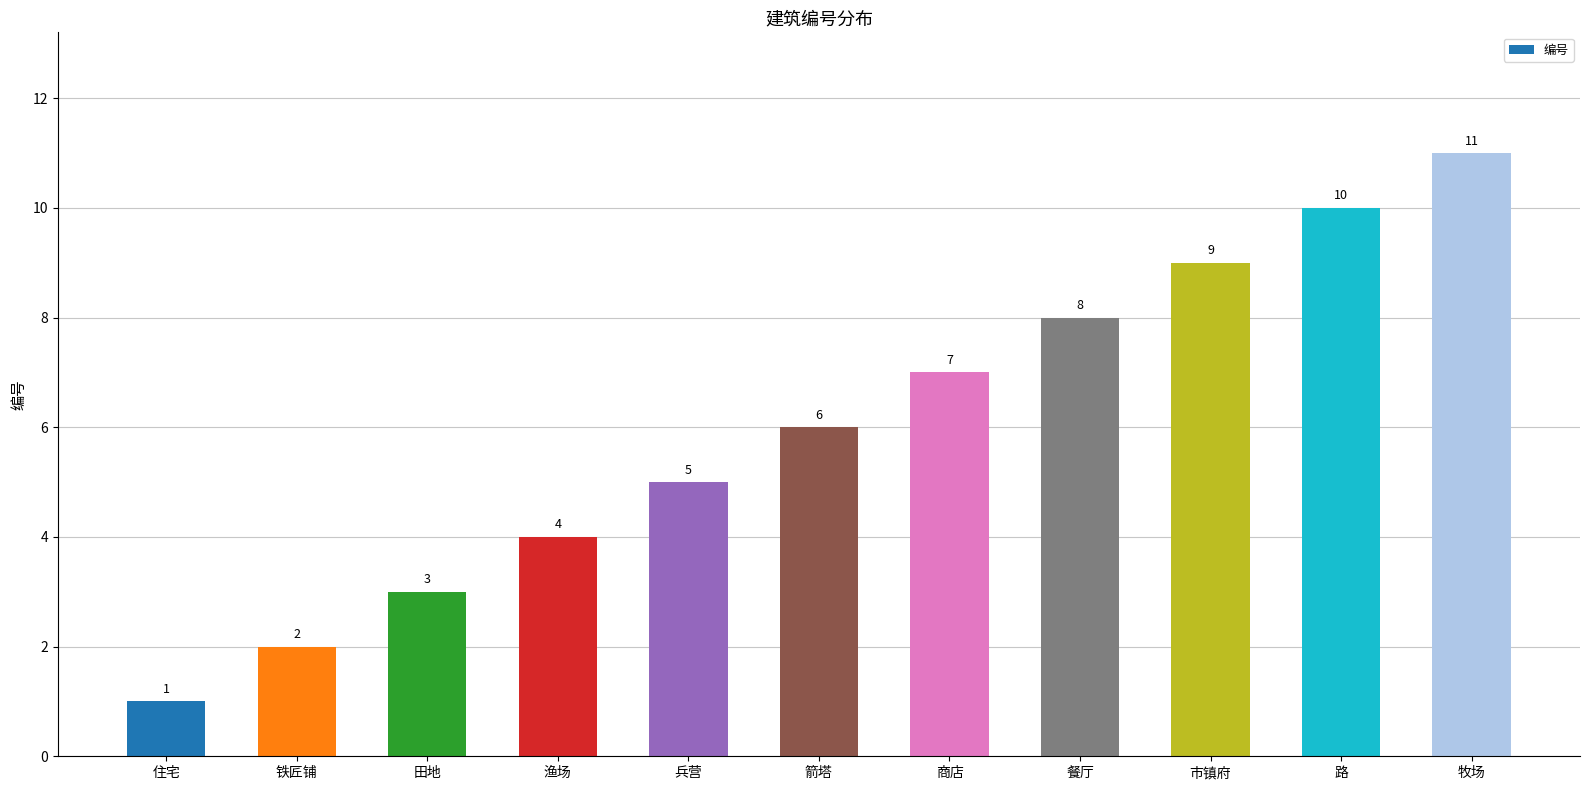

The chart shows a value of 13 at 餐厅. True or false?

False